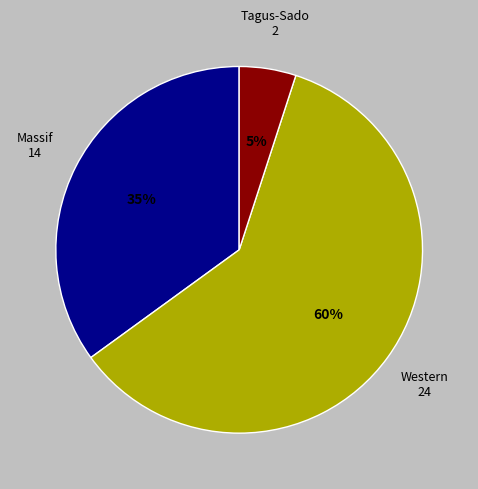

To the nearest percent, what is the average slice percentage?

33%